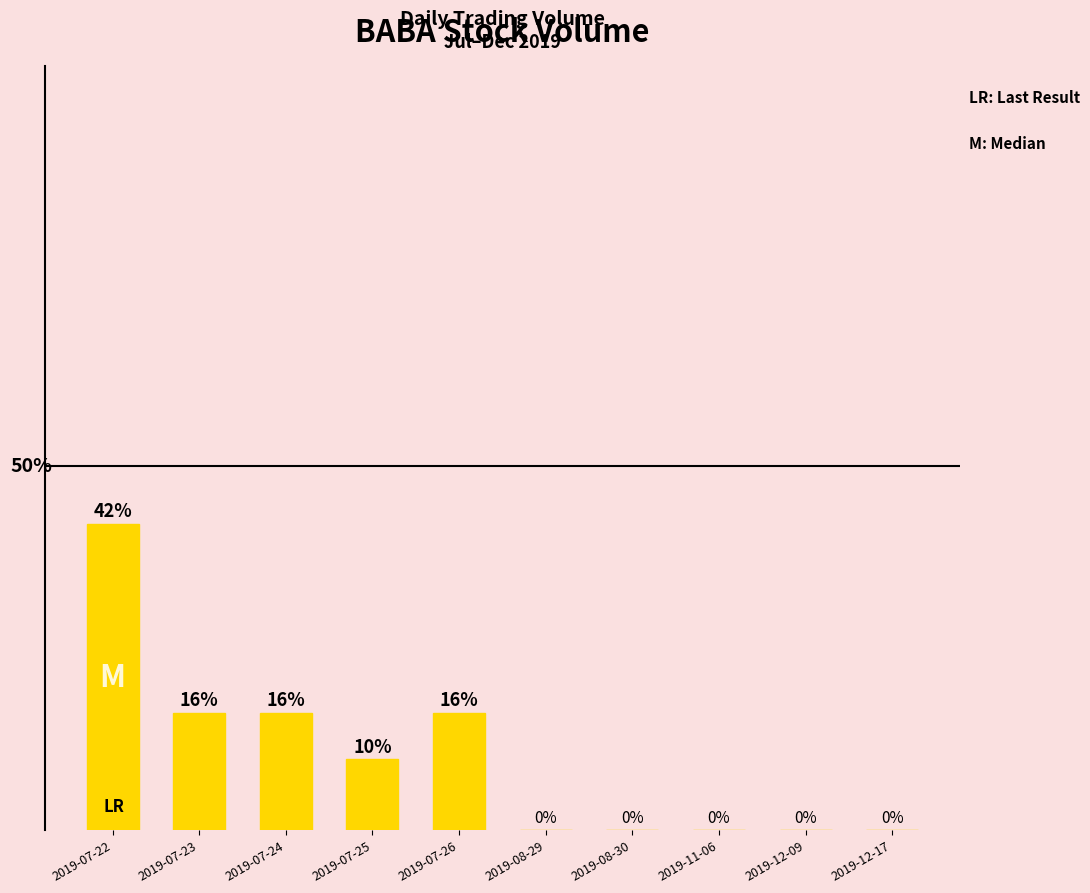

Where does the data first go above 9?

2019-07-22